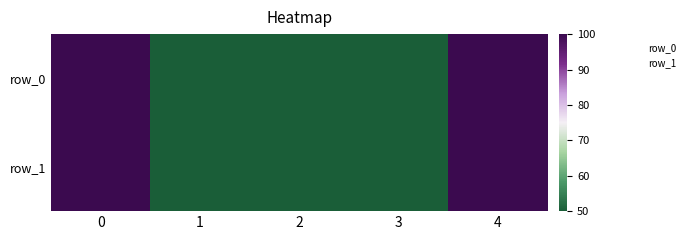

Is the value of row_0 at 3 greater than the value of row_1 at 2?

No